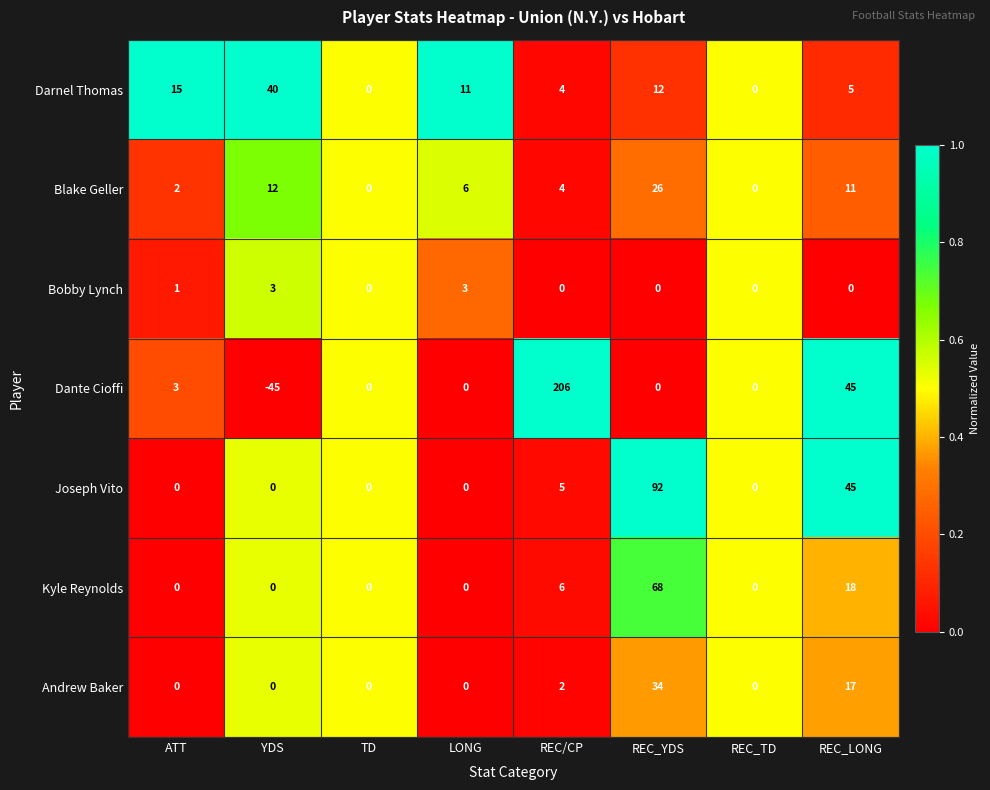

Which series has the widest spread of values?

Dante Cioffi